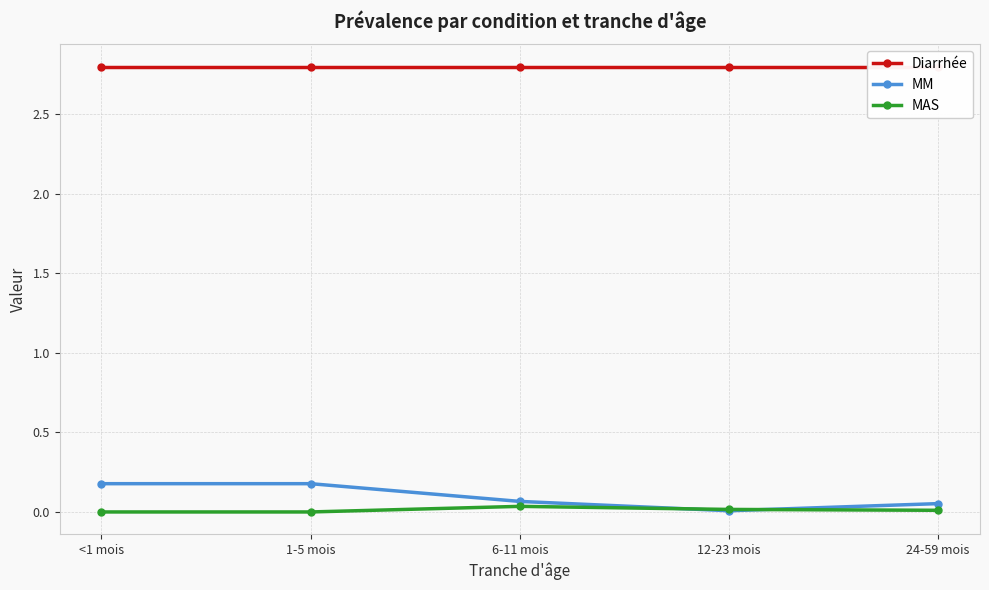

What position from the right is 12-23 mois?

2